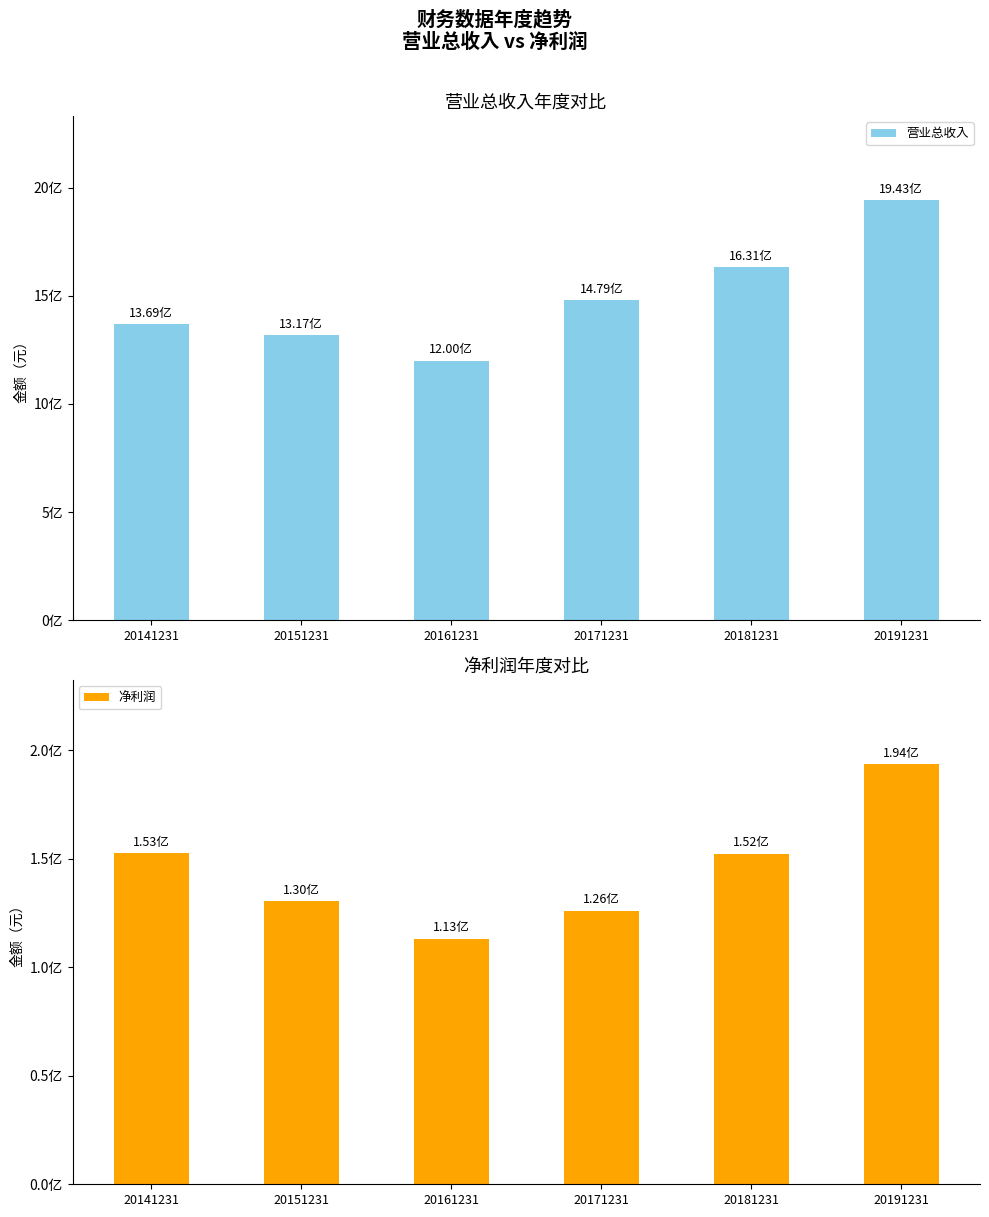

Is it true that 净利润 equals 126104624.6 at 20171231?

True